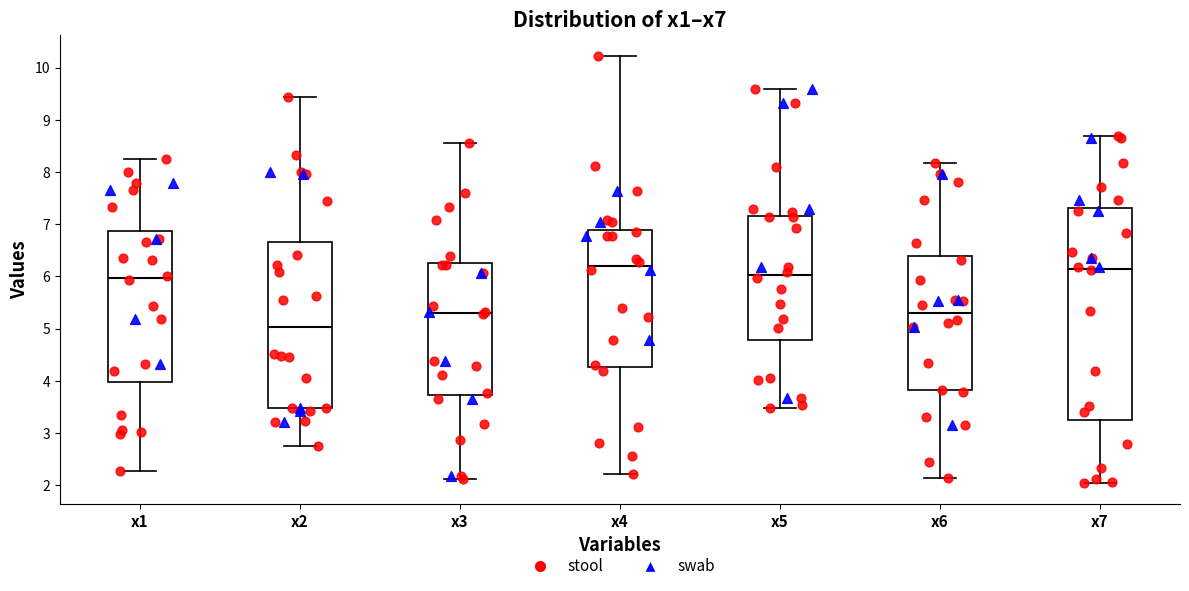

Where does the upper whisker of the box for x5 end on the y-axis? The values are not printed on the chart, so give them approximately, as read against the axis.

9.6